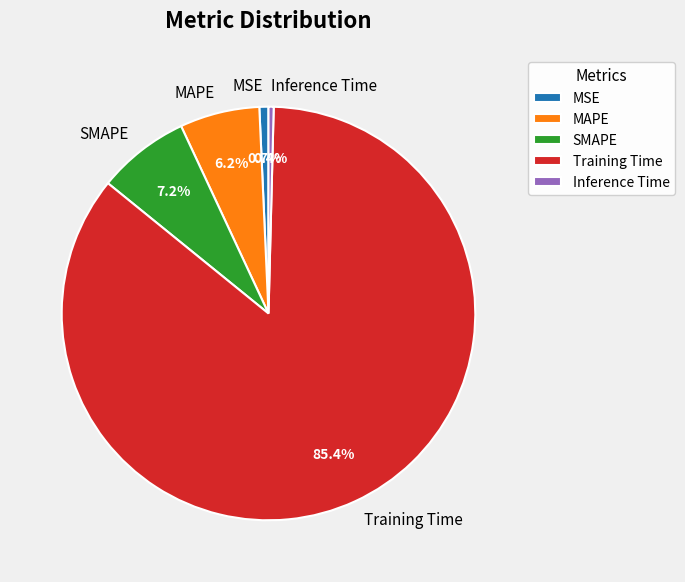

Is it true that MAPE is 6% of the pie?

True